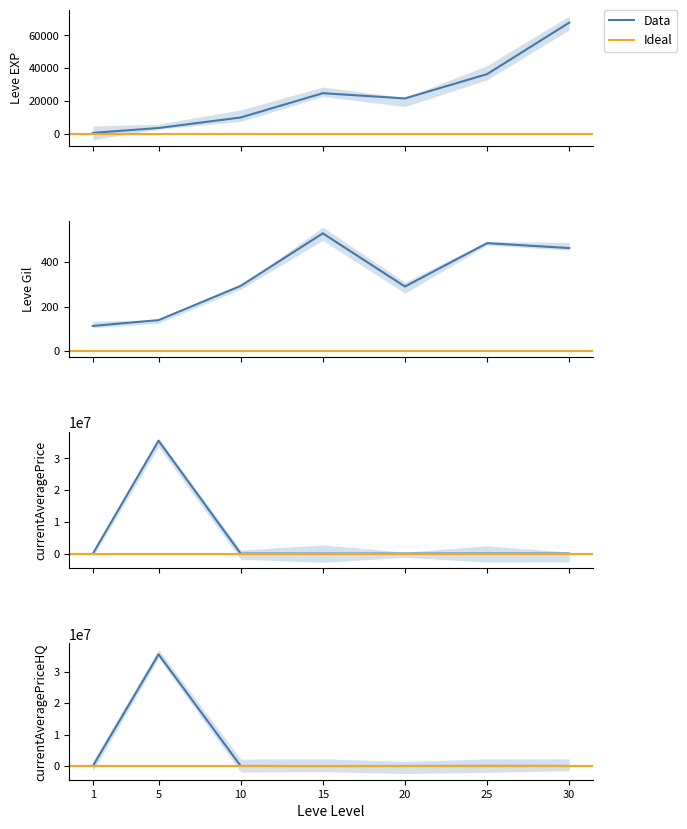

At which category is the sum across all series the highest?

5